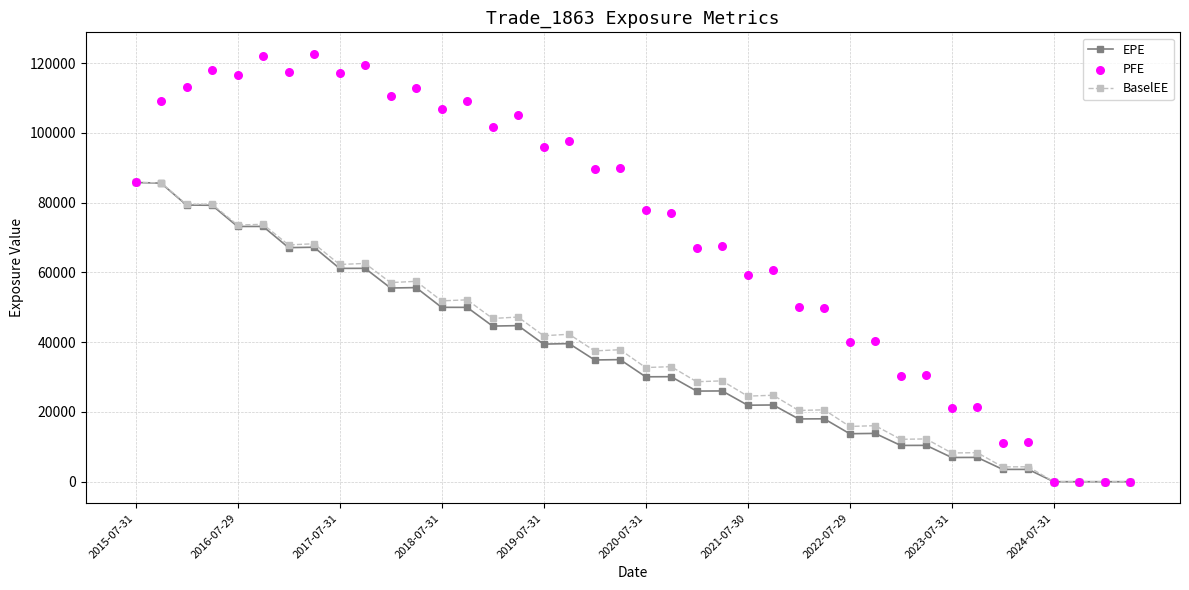

What are all the series names shown in the legend?

EPE, BaselEE, PFE